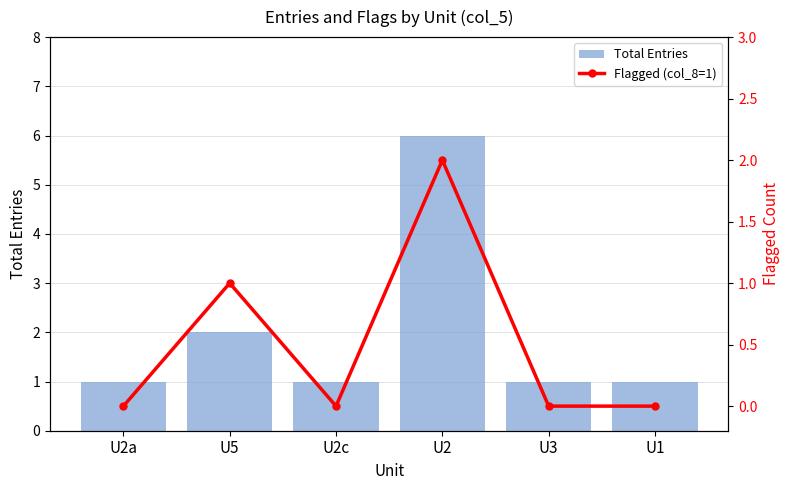

Is the value of Total Entries at U5 greater than the value of Flagged (col_8=1) at U2?

No